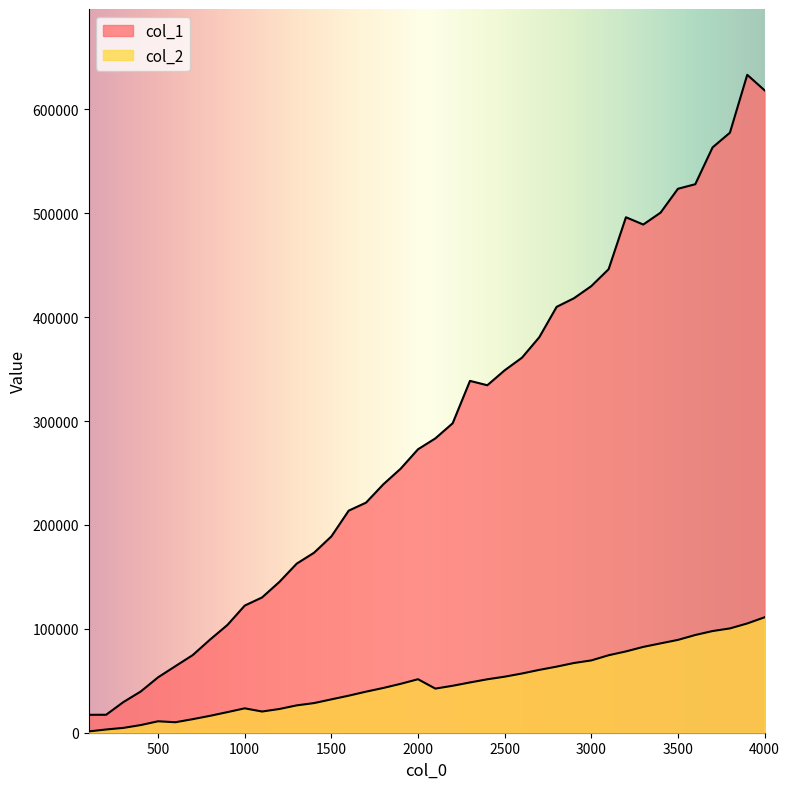

Which series changed the most between 2000 and 3000?

col_1